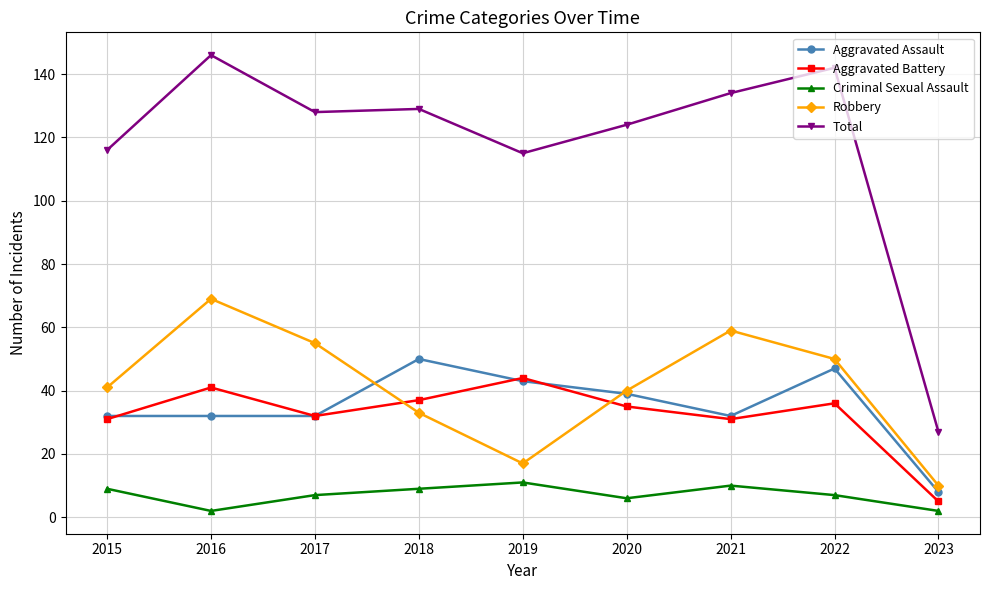

What is the smallest value displayed?

2